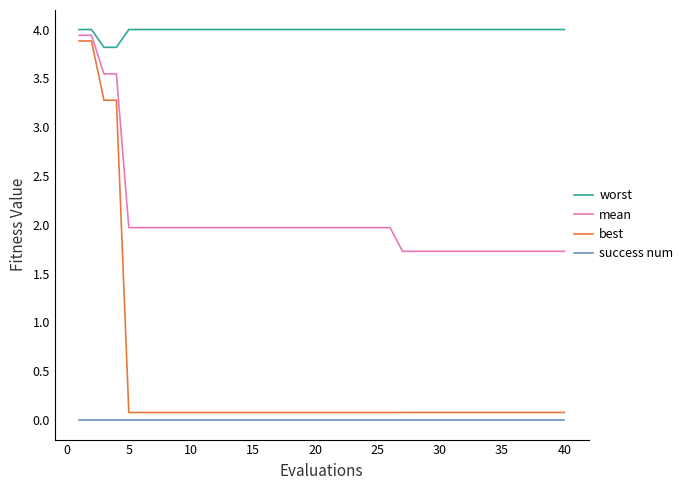

What is the difference between the second highest and second lowest values in the worst series?

0.2